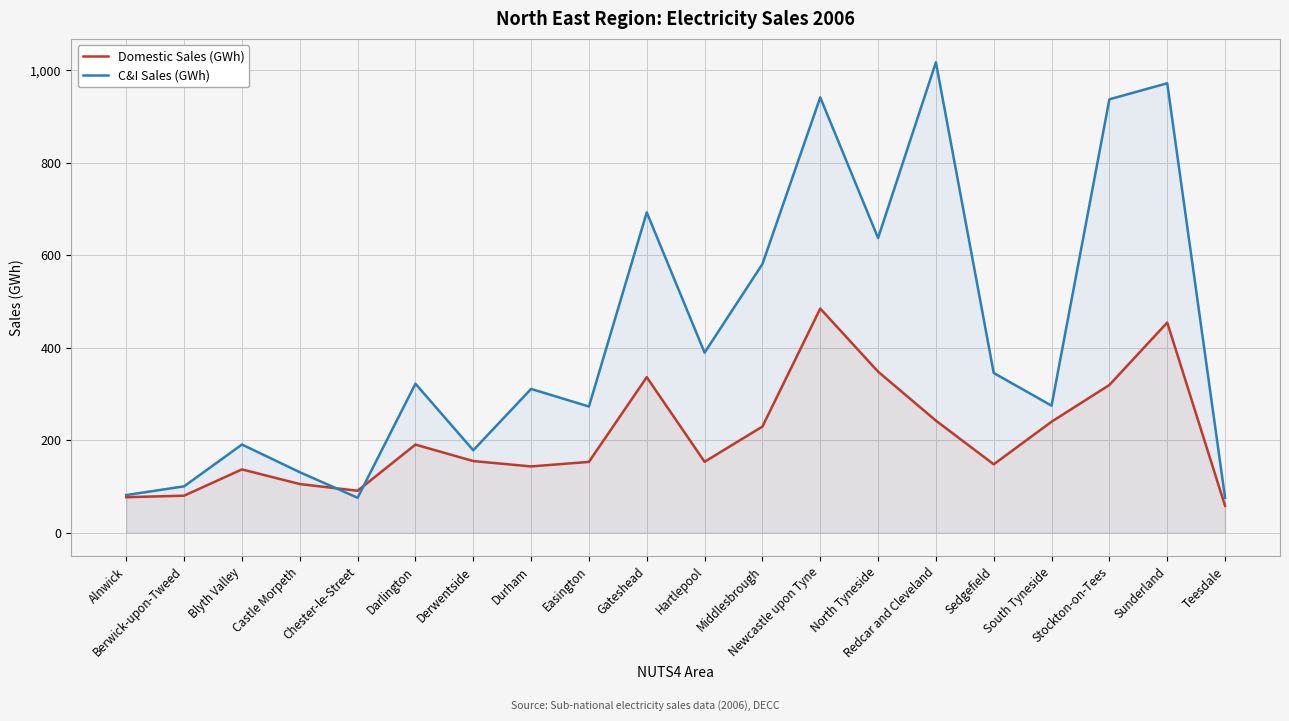

Where do C&I Sales (GWh) and Domestic Sales (GWh) first cross each other?

Castle Morpeth and Chester-le-Street